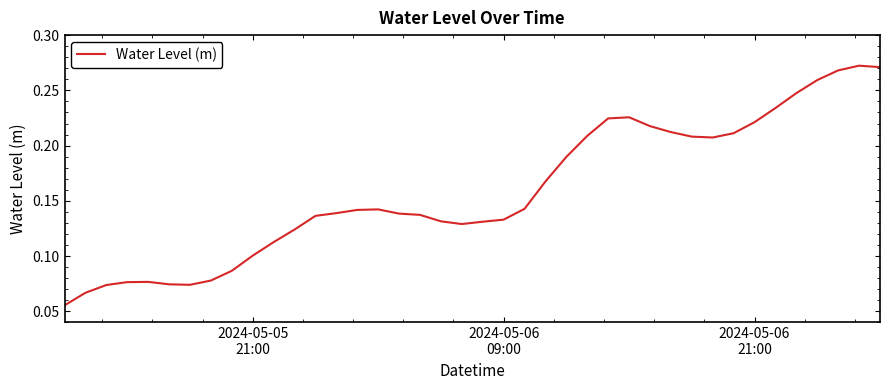

Does the chart display data point markers on the line(s)?

No